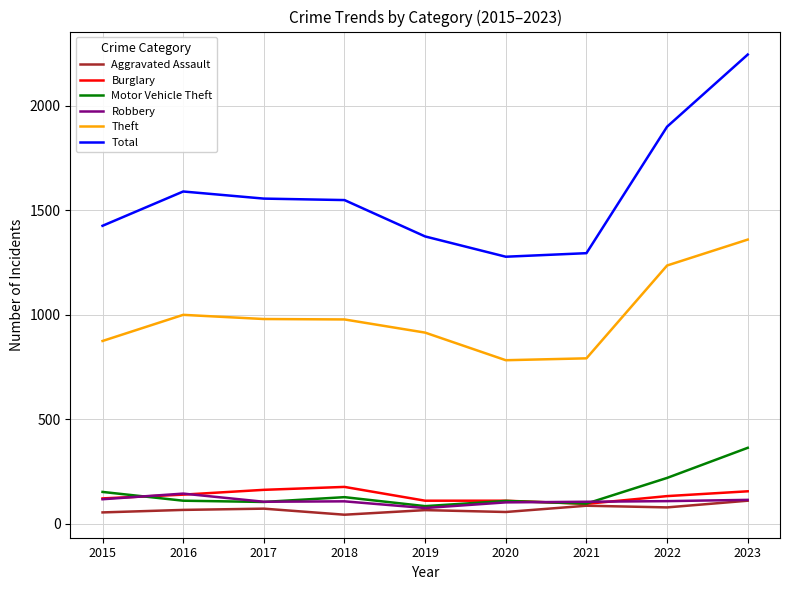

Is the value of Total at 2022 greater than the value of Motor Vehicle Theft at 2019?

Yes